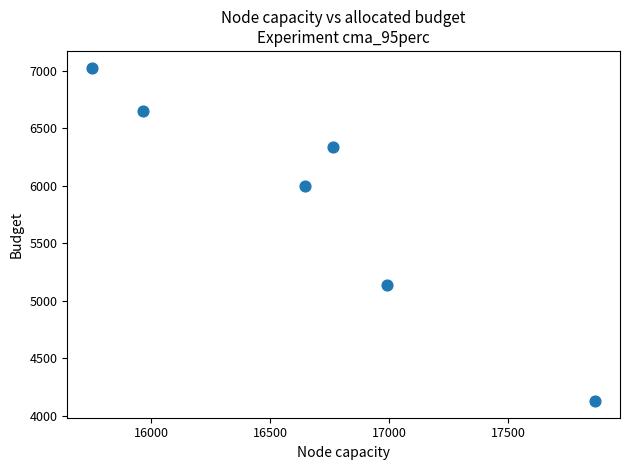

What is the average Y value?

5879.4